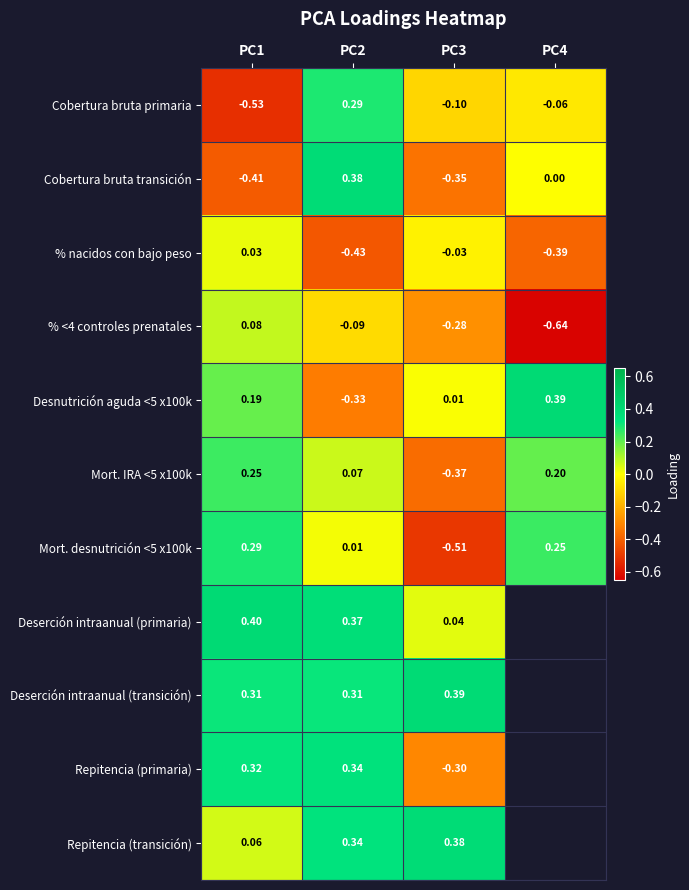

Is the value of Repitencia (primaria) at PC3 greater than the value of Cobertura bruta primaria at PC3?

No